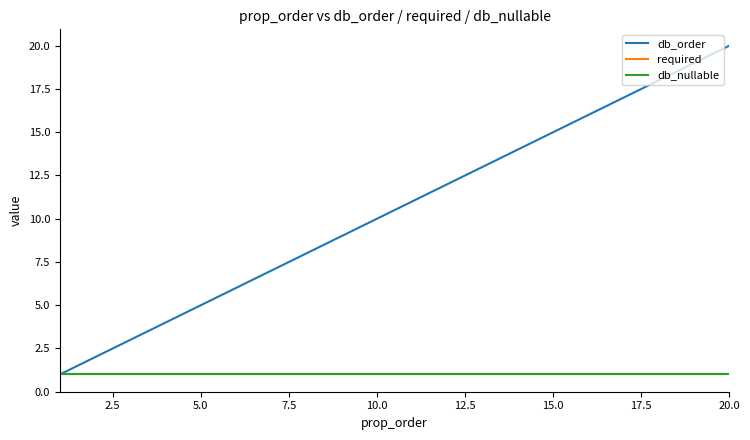

What is the sum of all required values?

20